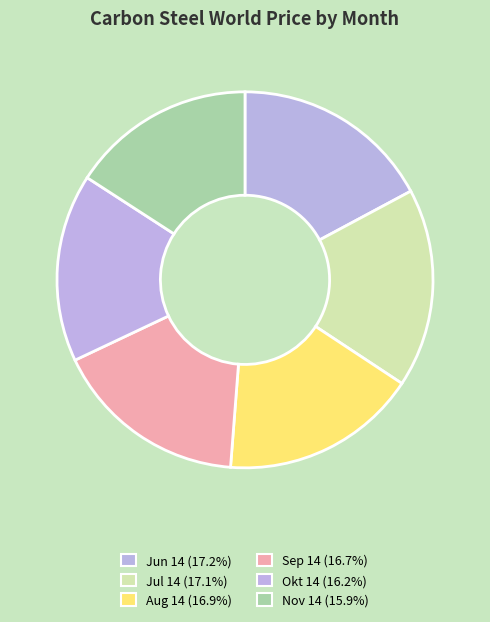

Does any single category account for the majority?

No